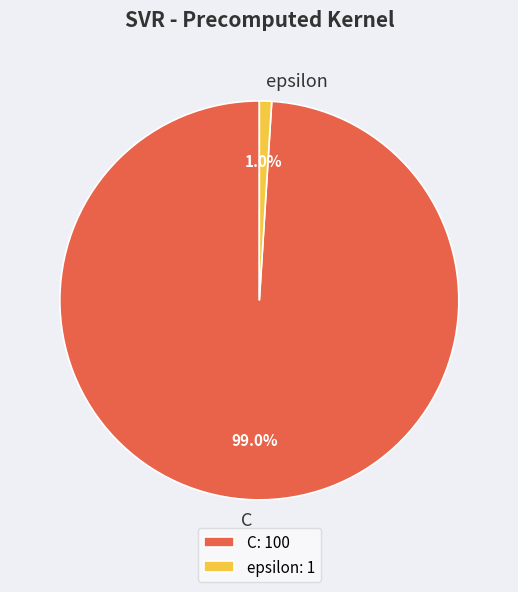

Combined, do epsilon and C account for over 50%?

Yes